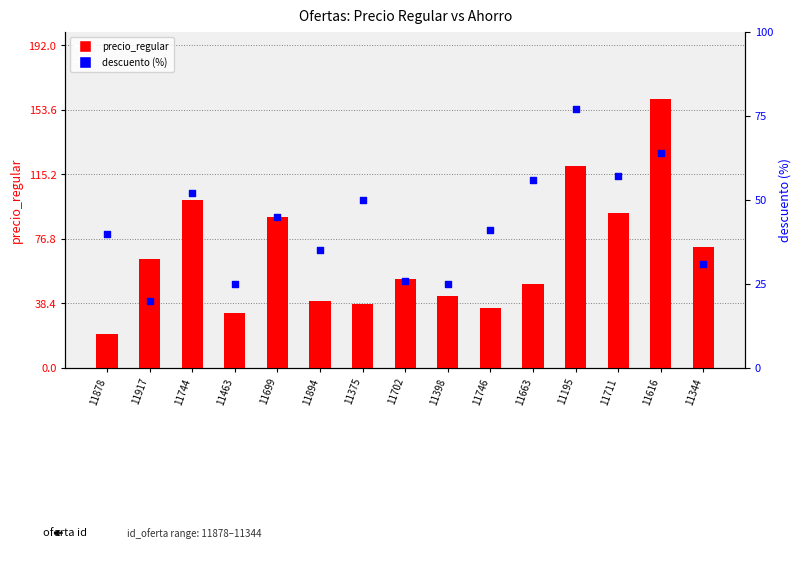

At which category is the sum across all series the highest?

11616